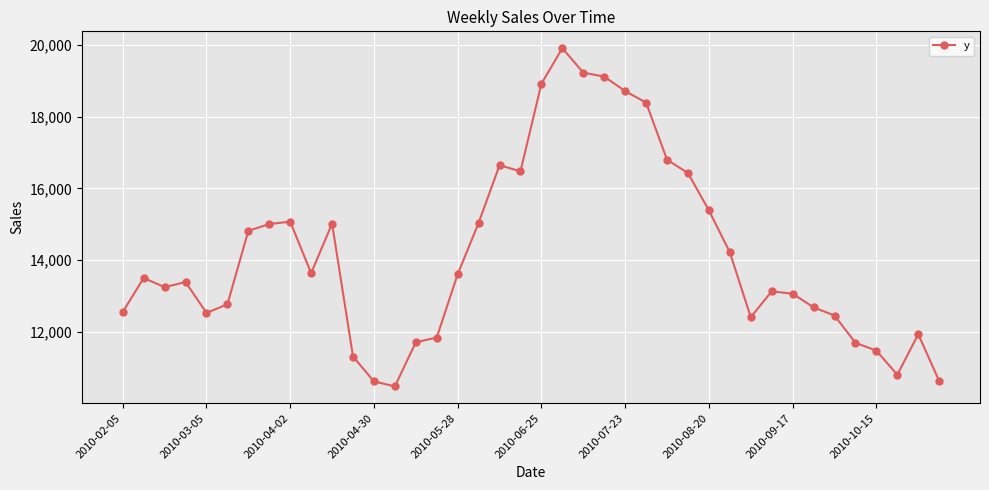

What is the smallest value displayed?

10483.4